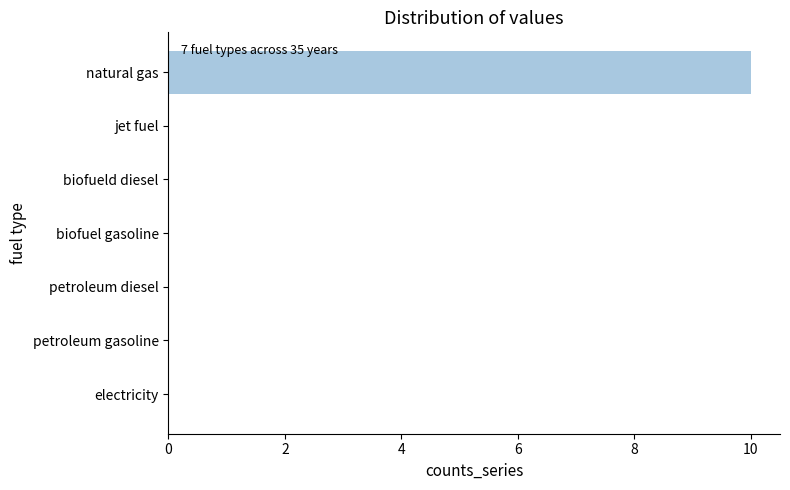

Reading bottom to top, what are all the values shown in this chart?

electricity=0	petroleum gasoline=0	petroleum diesel=0	biofuel gasoline=0	biofueld diesel=0	jet fuel=0	natural gas=10